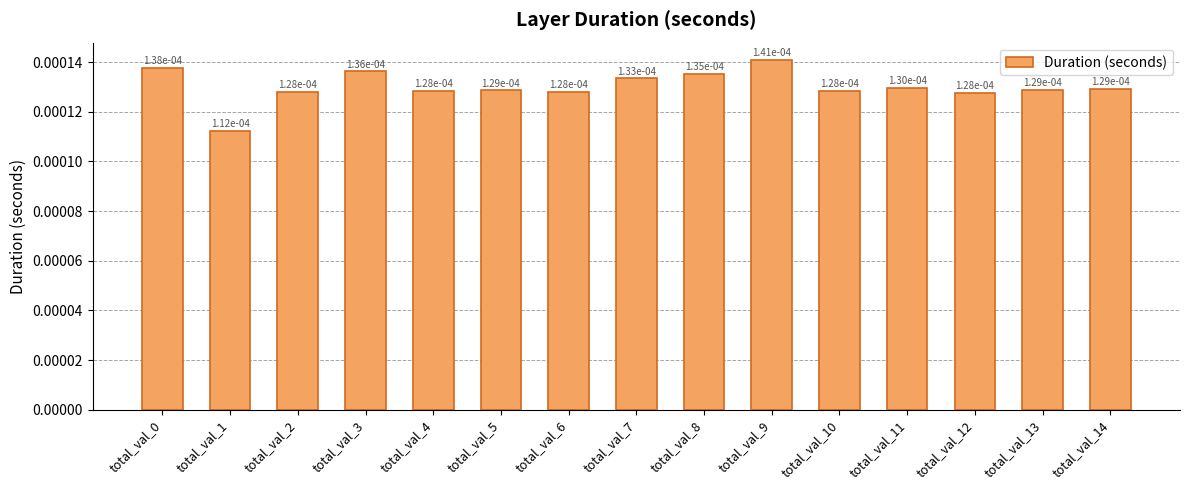

How many values are between 0 and 1?

15